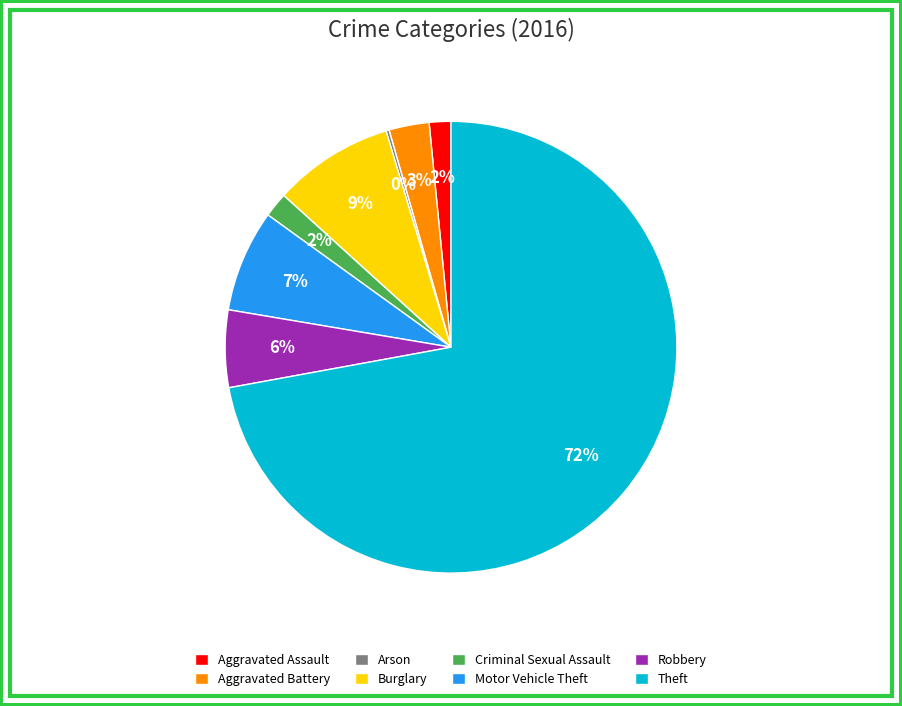

Which category has the biggest portion of the pie?

Theft